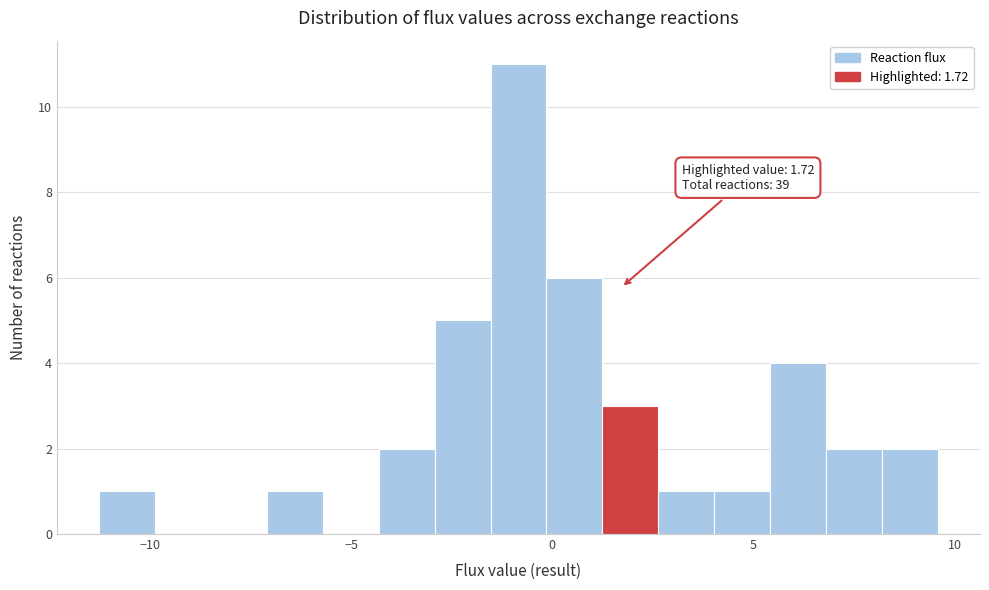

Read against the x-axis, roughly where is the centre of the tallest bar?

-1.0